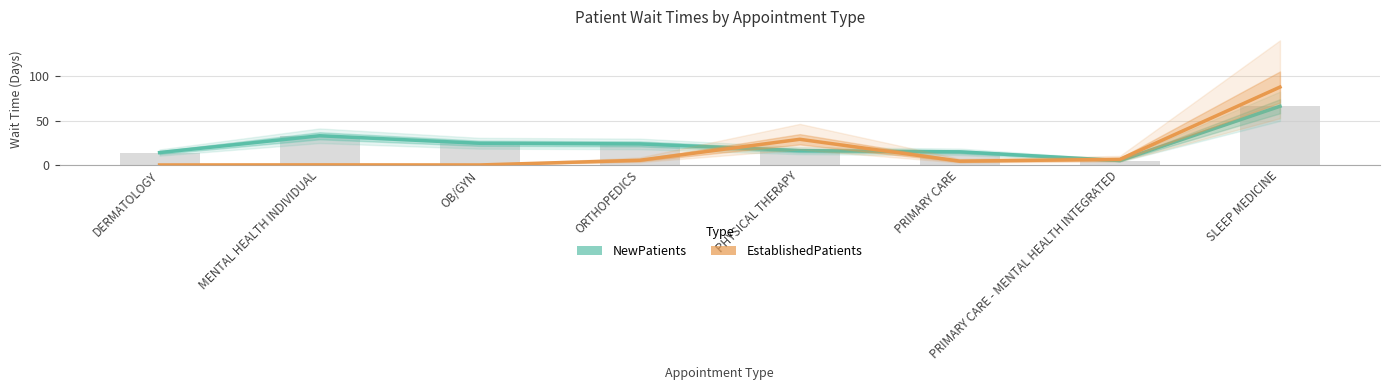

Reading left to right, what are all the values shown in this chart?

NewPatients: DERMATOLOGY=14.0	MENTAL HEALTH INDIVIDUAL=33.0	OB/GYN=24.5	ORTHOPEDICS=23.8	PHYSICAL THERAPY=16.2	PRIMARY CARE=14.8	PRIMARY CARE - MENTAL HEALTH INTEGRATED=5.0	SLEEP MEDICINE=66.3
EstablishedPatients: DERMATOLOGY=0.0	MENTAL HEALTH INDIVIDUAL=0.1	OB/GYN=0.0	ORTHOPEDICS=5.3	PHYSICAL THERAPY=29.0	PRIMARY CARE=4.3	PRIMARY CARE - MENTAL HEALTH INTEGRATED=6.4	SLEEP MEDICINE=88.0